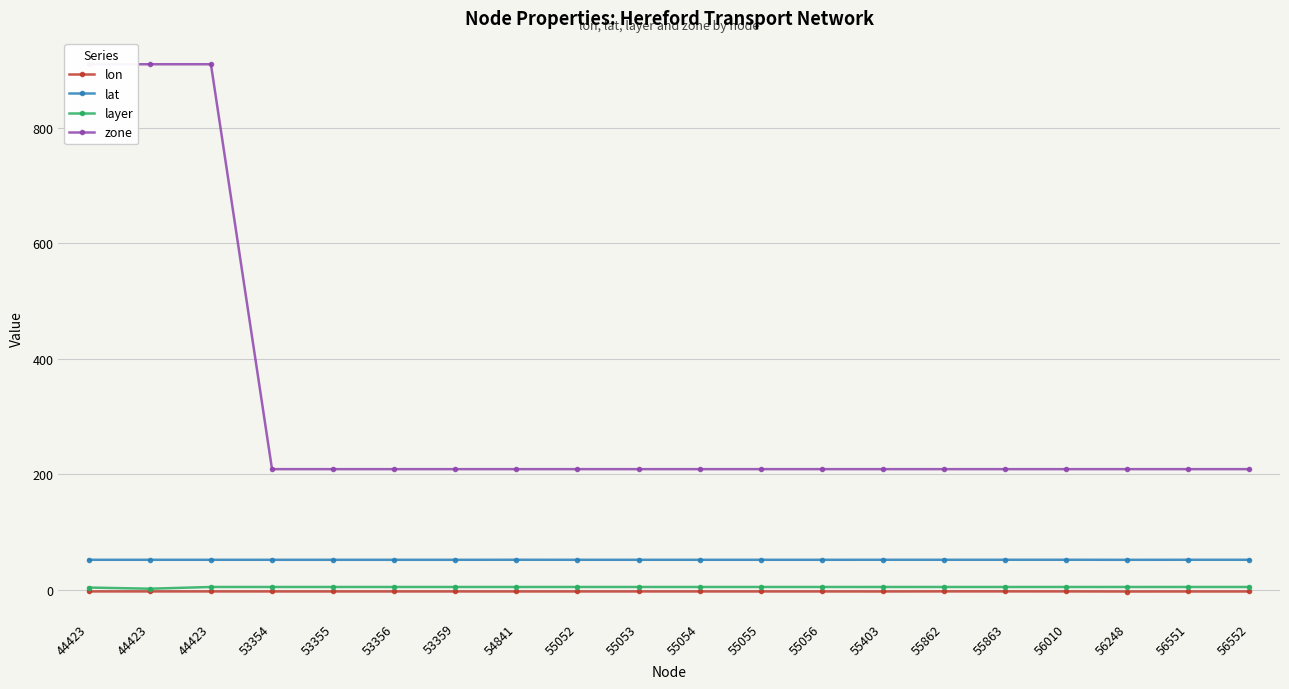

True or false: lon and lat cross at least once.

False